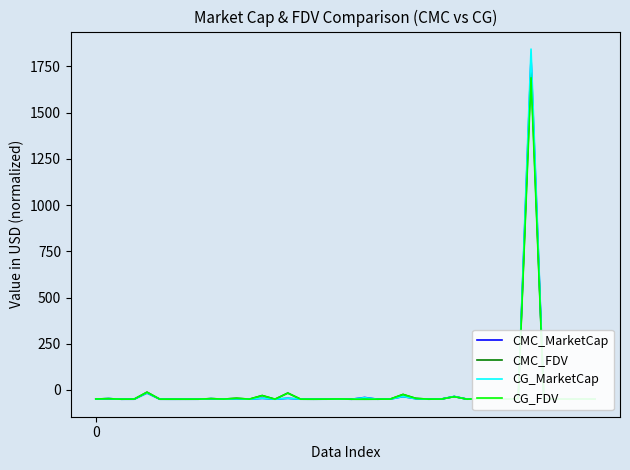

Which series has the widest spread of values?

CG_MarketCap